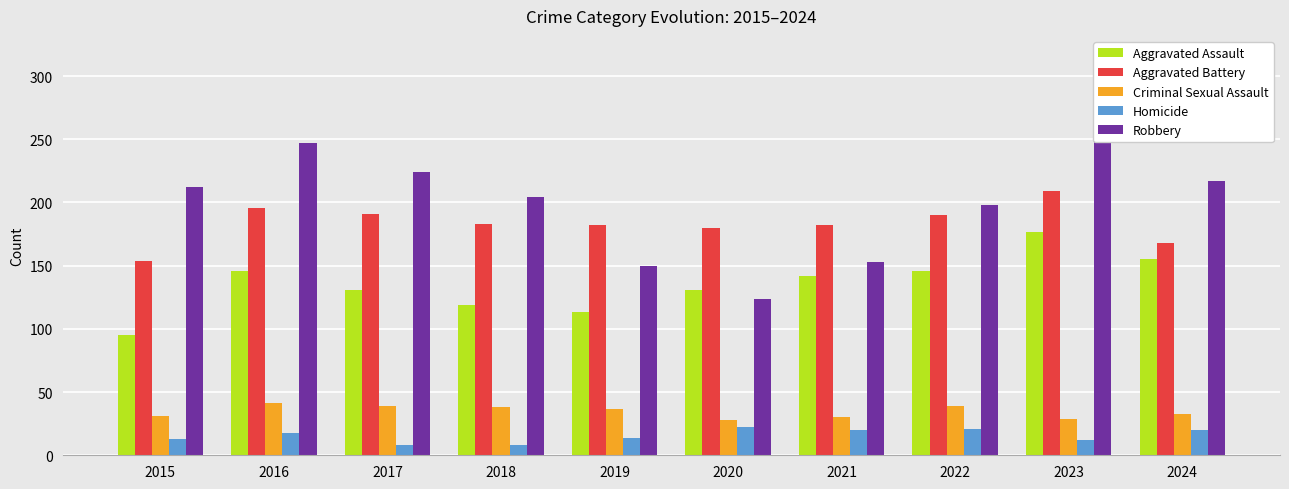

What is the difference between the highest and lowest values at 2015?

199